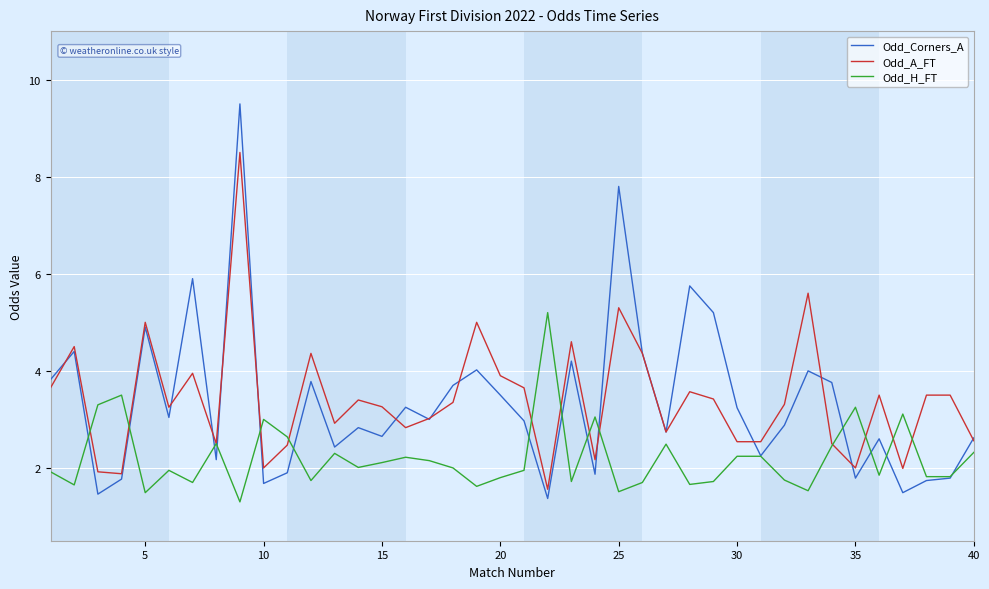

Rank the series by their maximum value, from highest to lowest.

Odd_Corners_A, Odd_A_FT, Odd_H_FT